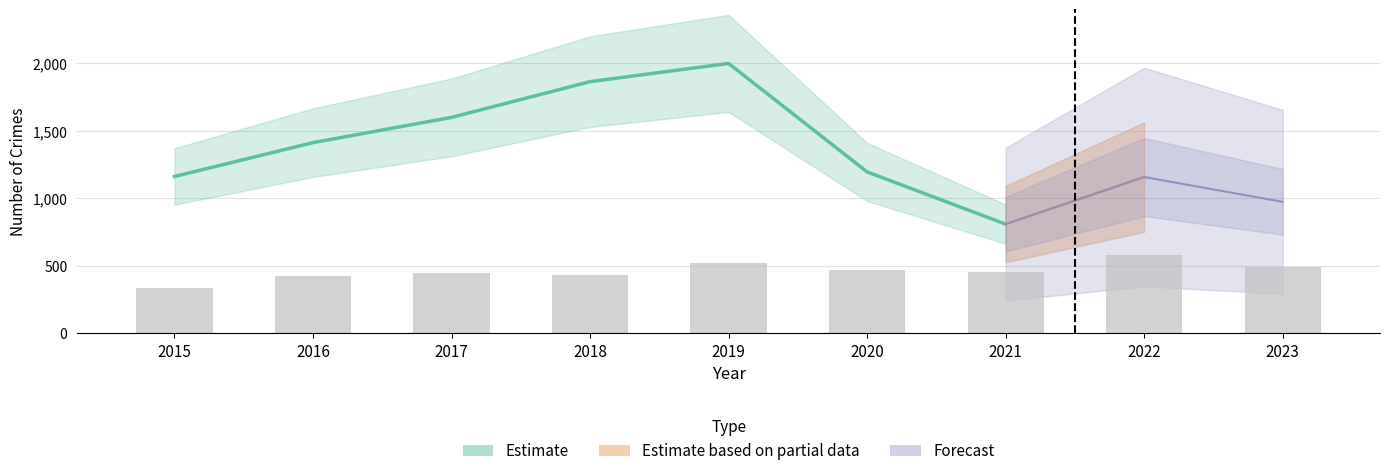

Count the number of categories in the chart.

9